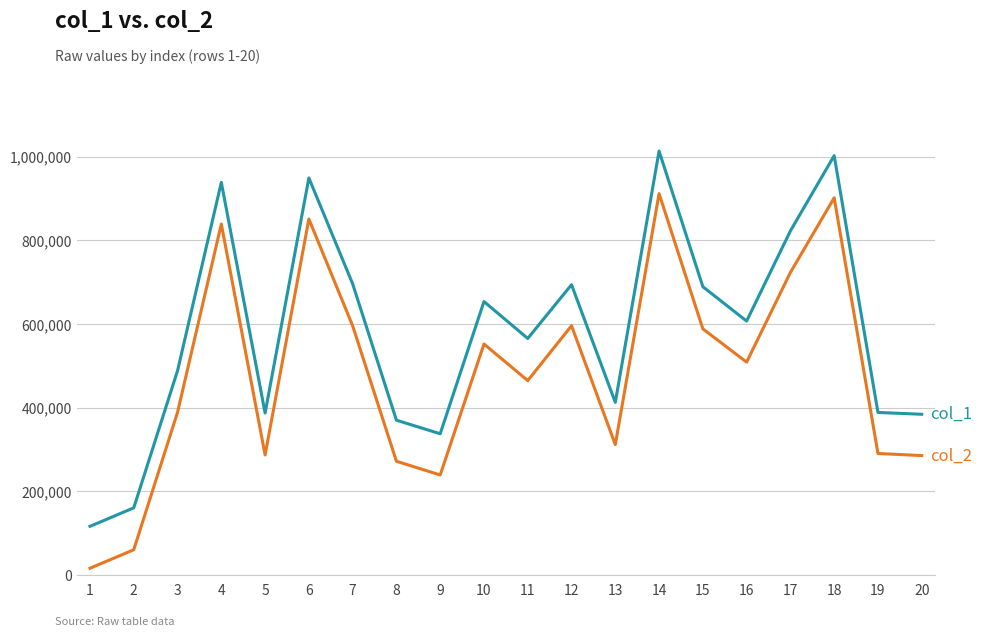

At which category is the sum across all series the highest?

14